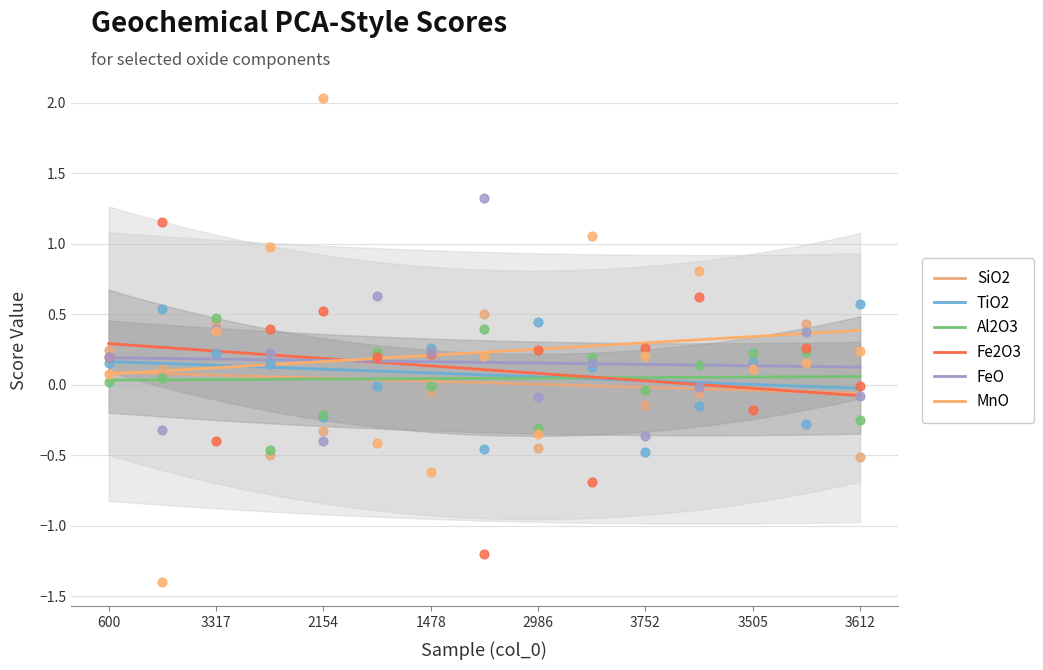

What are all the series names shown in the legend?

SiO2, TiO2, Al2O3, Fe2O3, FeO, MnO